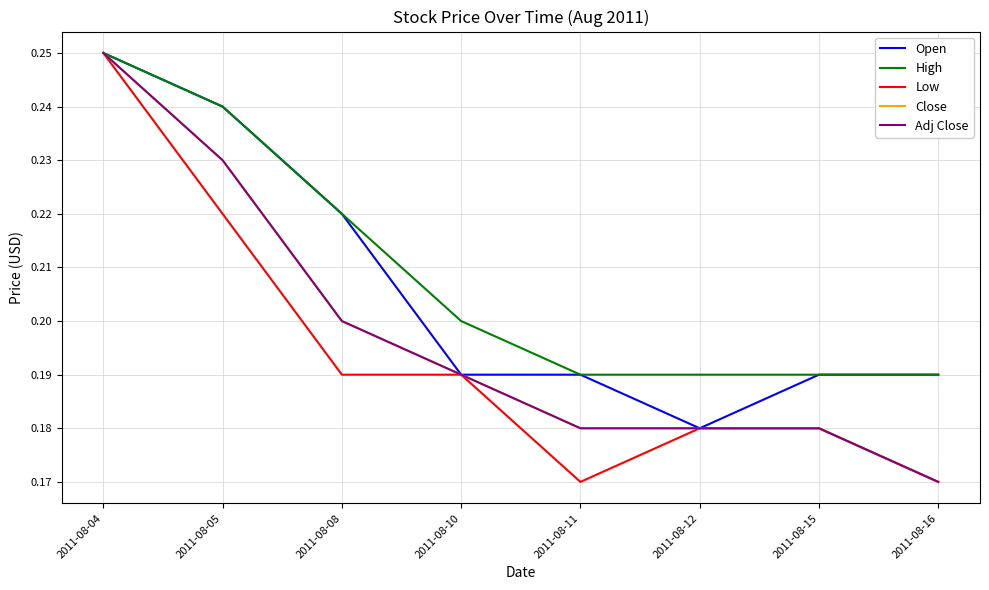

What is the greatest value displayed?

0.2